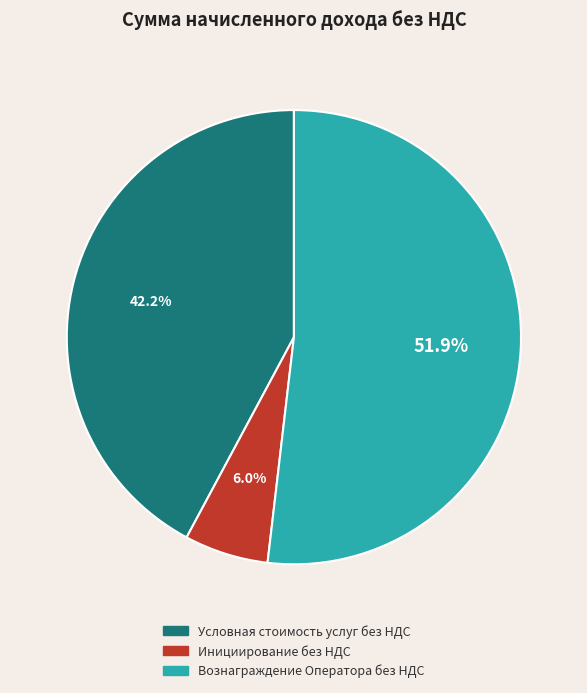

To the nearest percent, what is the difference between the largest and smallest slice percentages?

46%